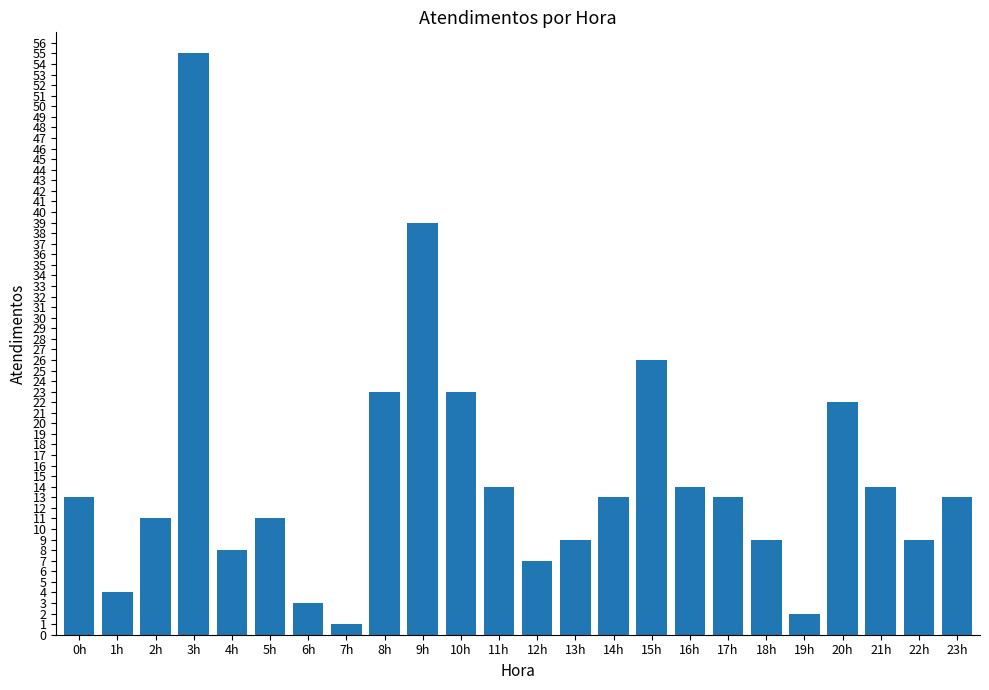

What is the greatest value displayed?

55